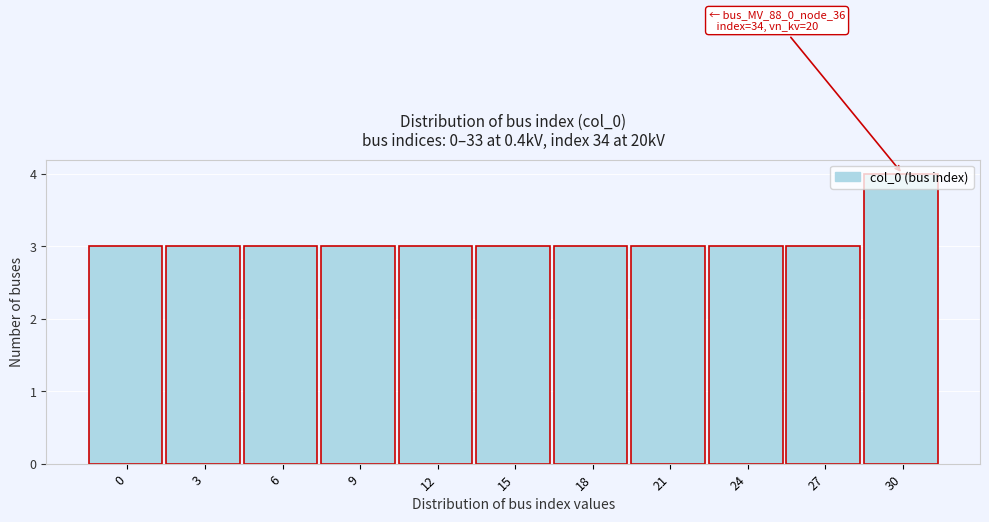

What is the value of the 8th bar from the left?

3